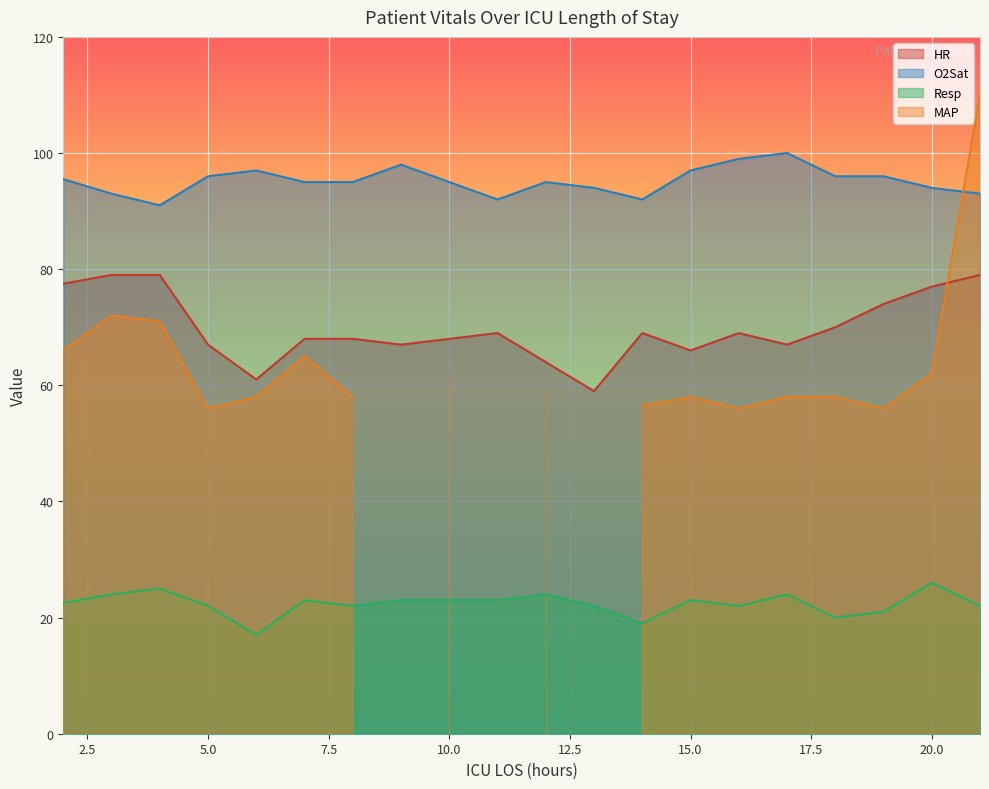

At how many categories does at least one series exceed 37?

20